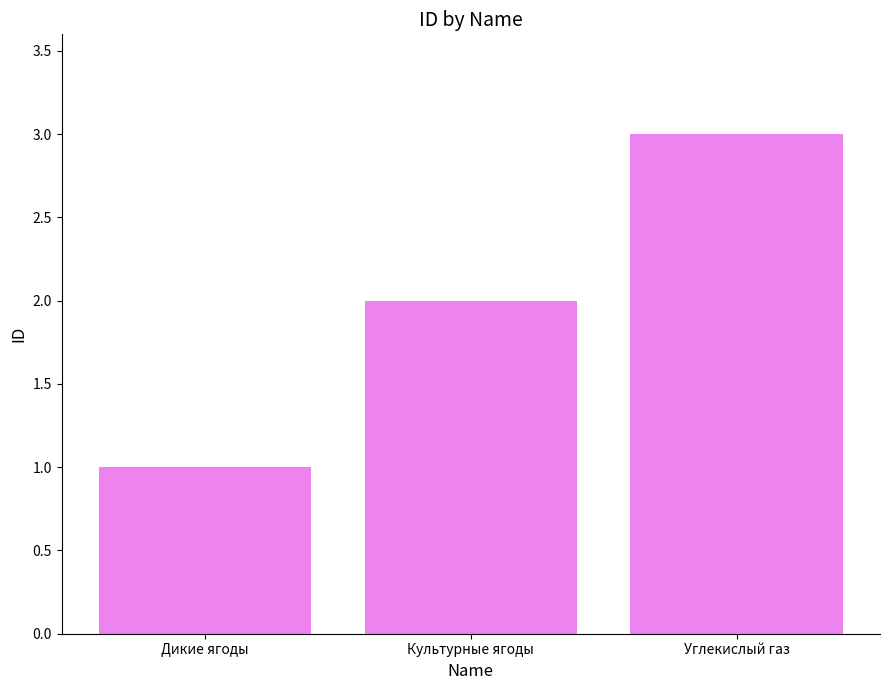

Which category has the highest value across all series?

Углекислый газ